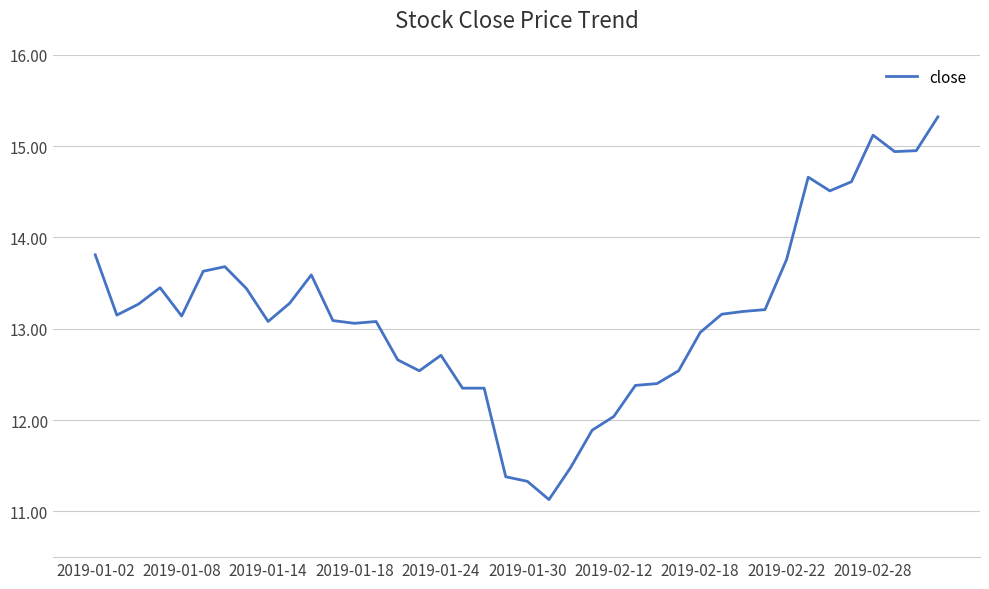

What is the difference between the maximum and minimum values?

4.2